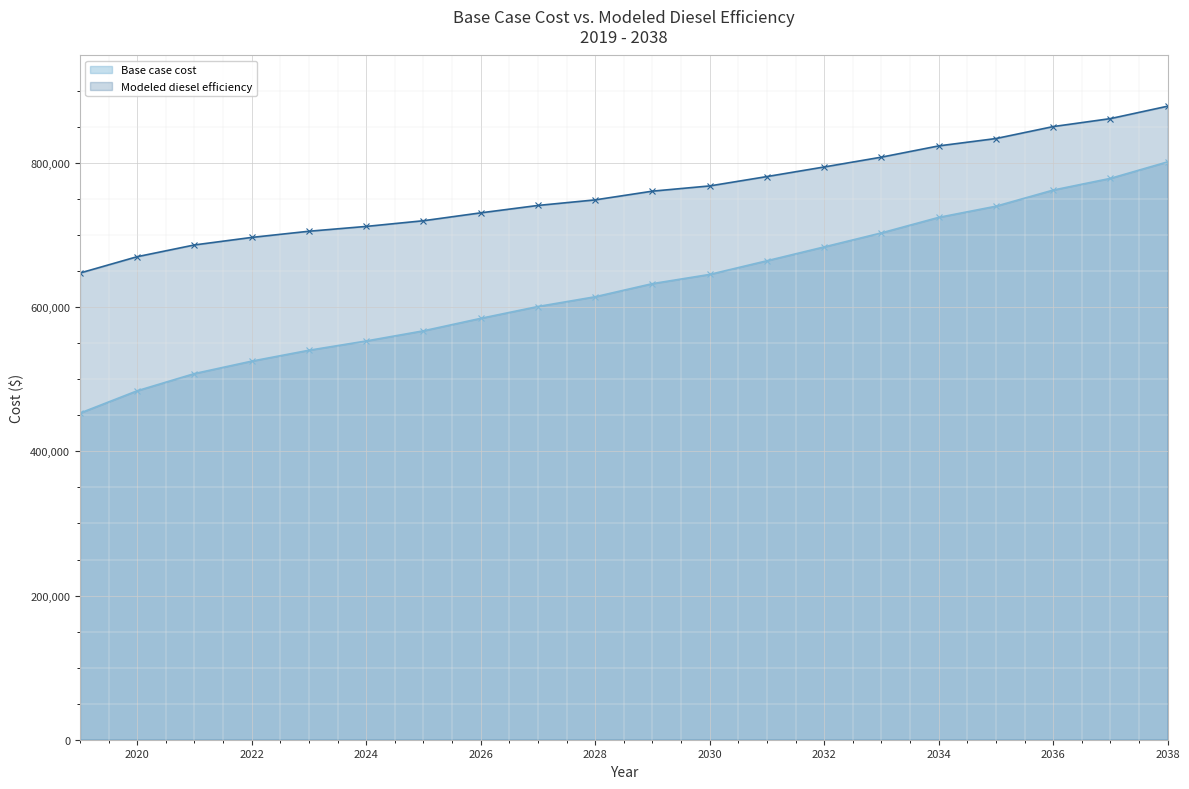

What is the difference between the second highest and minimum values in the Base case cost series?

325710.0